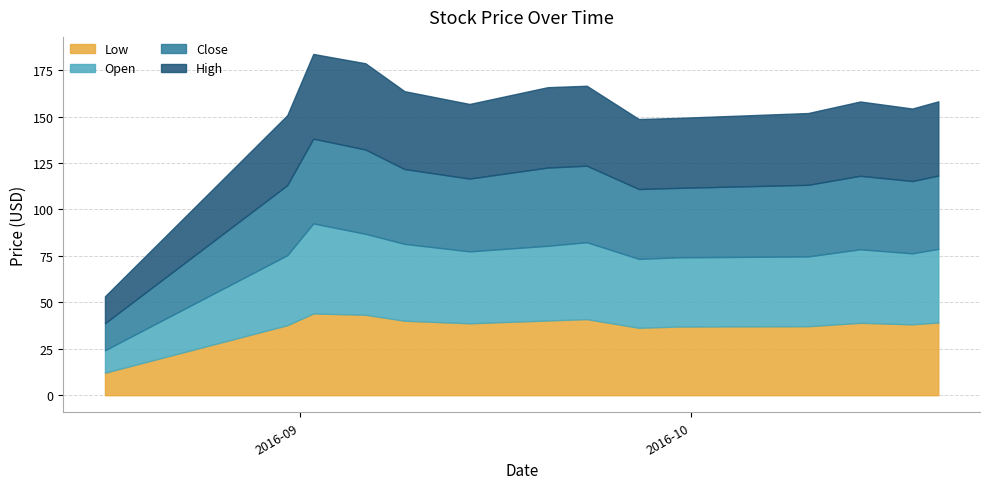

Reading left to right, what are all the values shown in this chart?

low: 12.1	37.7	44.0	43.3	40.1	38.7	40.2	41.0	36.3	37.0	37.1	39.0	38.2	39.2
open: 12.1	37.7	48.5	43.6	41.4	38.7	40.2	41.4	37.1	37.3	37.6	39.6	38.2	39.6
close: 14.5	37.7	45.6	45.4	40.3	39.2	42.1	41.2	37.6	37.4	38.6	39.6	38.9	39.5
high: 14.5	37.7	45.6	46.4	41.9	40.2	43.3	43.0	37.7	37.7	38.7	40.0	39.0	40.0